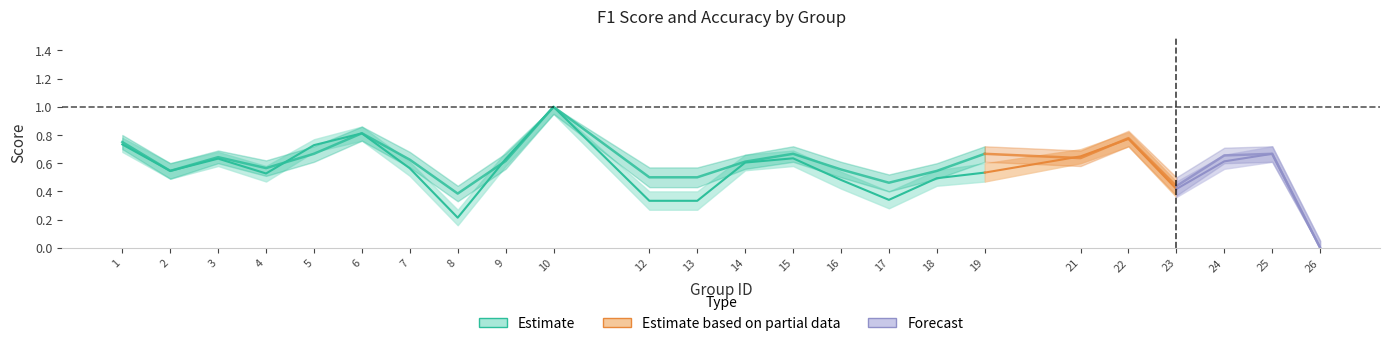

Reading right to left, what are all the values shown in this chart?

f1: 26=0.0	25=0.7	24=0.6	23=0.4	22=0.8	21=0.6	19=0.5	18=0.5	17=0.3	16=0.5	15=0.6	14=0.6	13=0.3	12=0.3	10=1.0	9=0.6	8=0.2	7=0.6	6=0.8	5=0.7	4=0.5	3=0.6	2=0.5	1=0.7
accuracy: 26=0.0	25=0.7	24=0.7	23=0.4	22=0.8	21=0.6	19=0.7	18=0.5	17=0.5	16=0.6	15=0.7	14=0.6	13=0.5	12=0.5	10=1.0	9=0.6	8=0.4	7=0.6	6=0.8	5=0.7	4=0.6	3=0.6	2=0.5	1=0.8